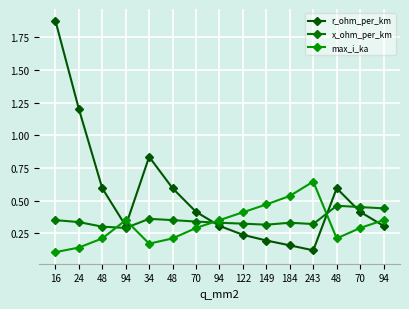

Is the value of max_i_ka at 70 greater than the value of x_ohm_per_km at 70?

No